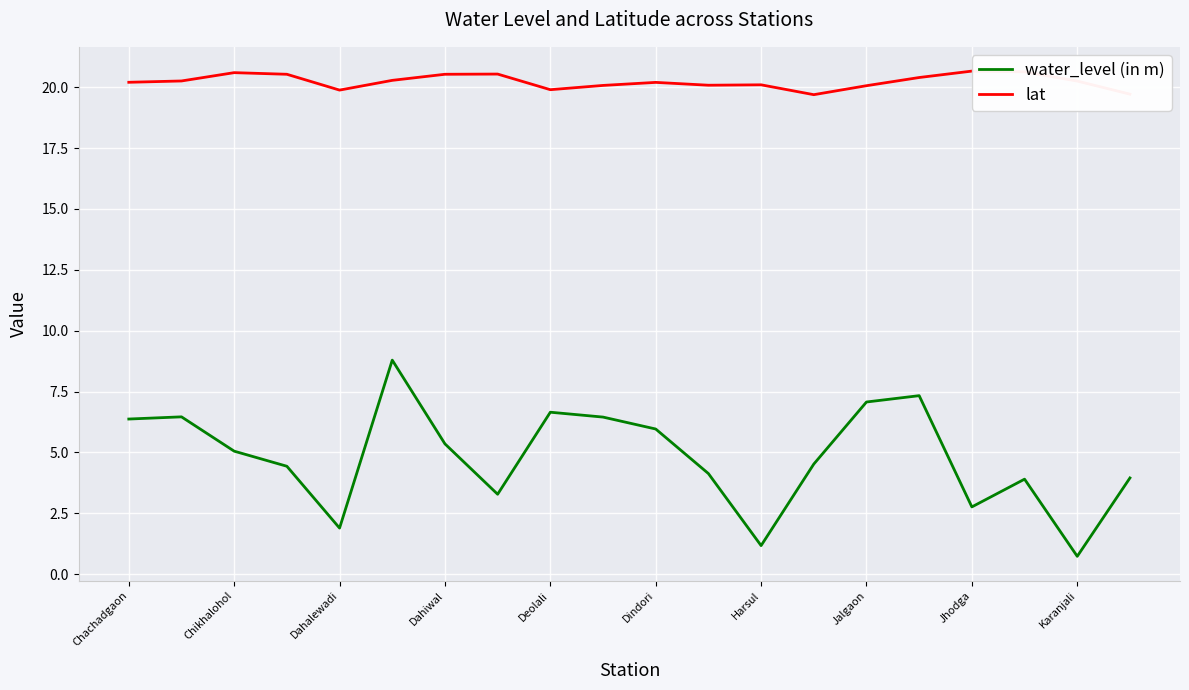

What is the maximum value for lat?

20.7